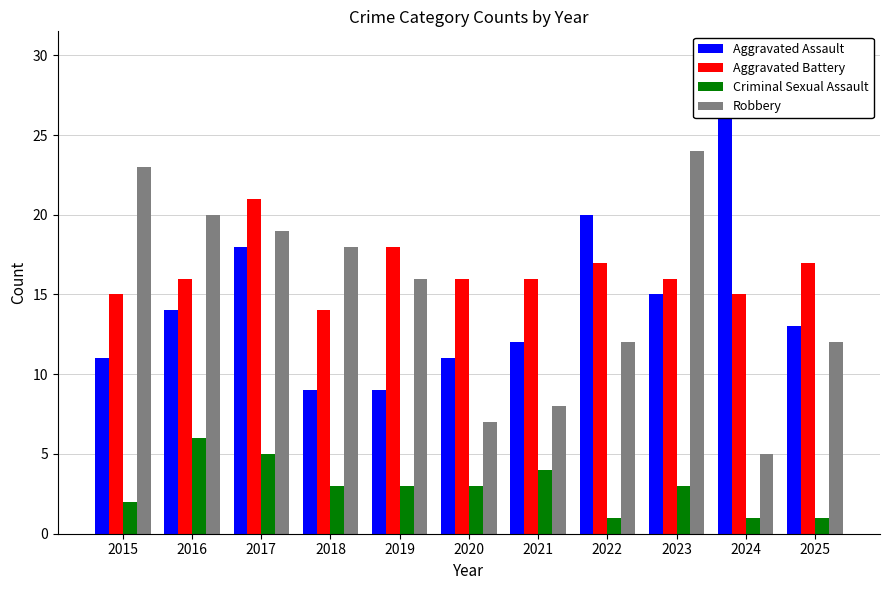

What is the maximum value for Robbery?

24